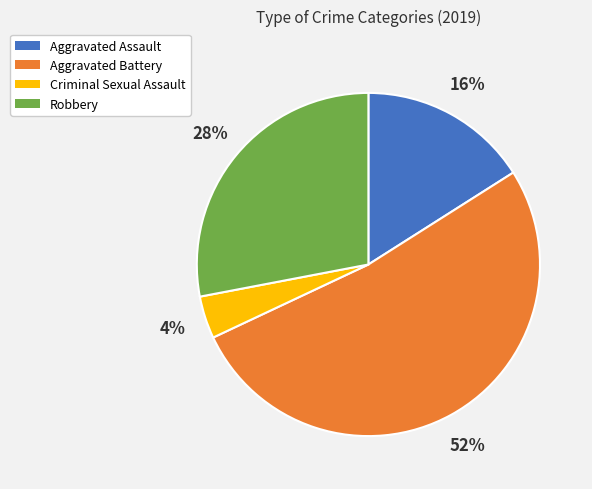

Does Aggravated Battery represent more than half of the total?

Yes